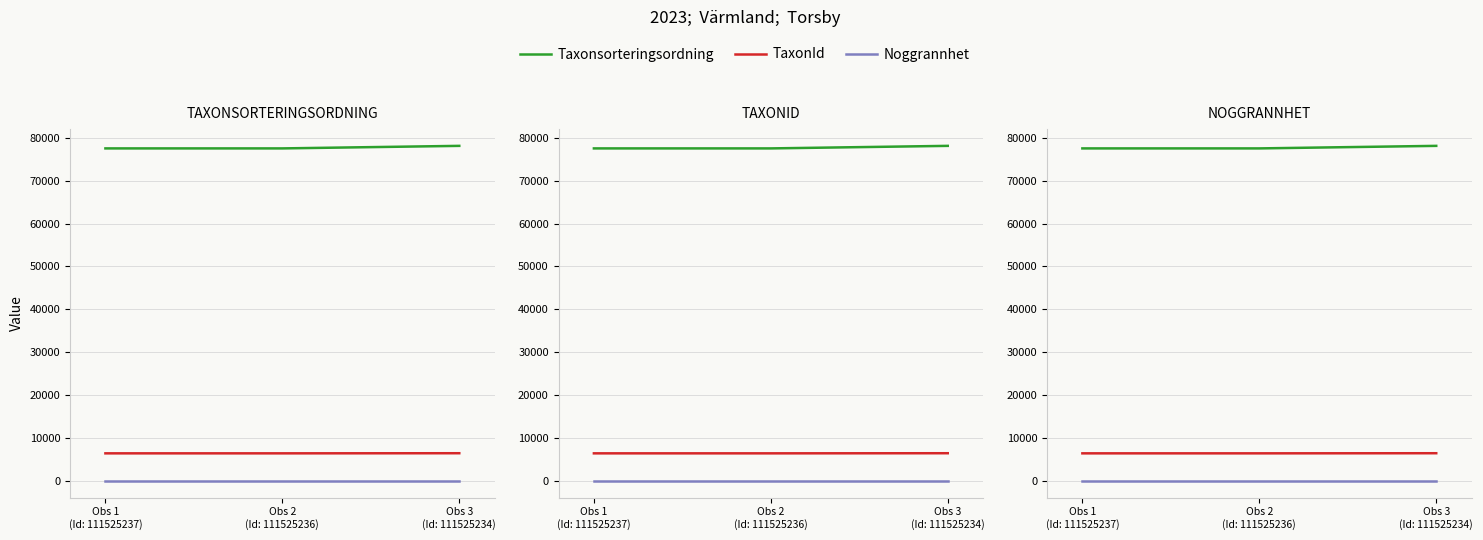

Rank the series at Obs 2
(Id: 111525236) from highest to lowest value.

Taxonsorteringsordning, TaxonId, Noggrannhet